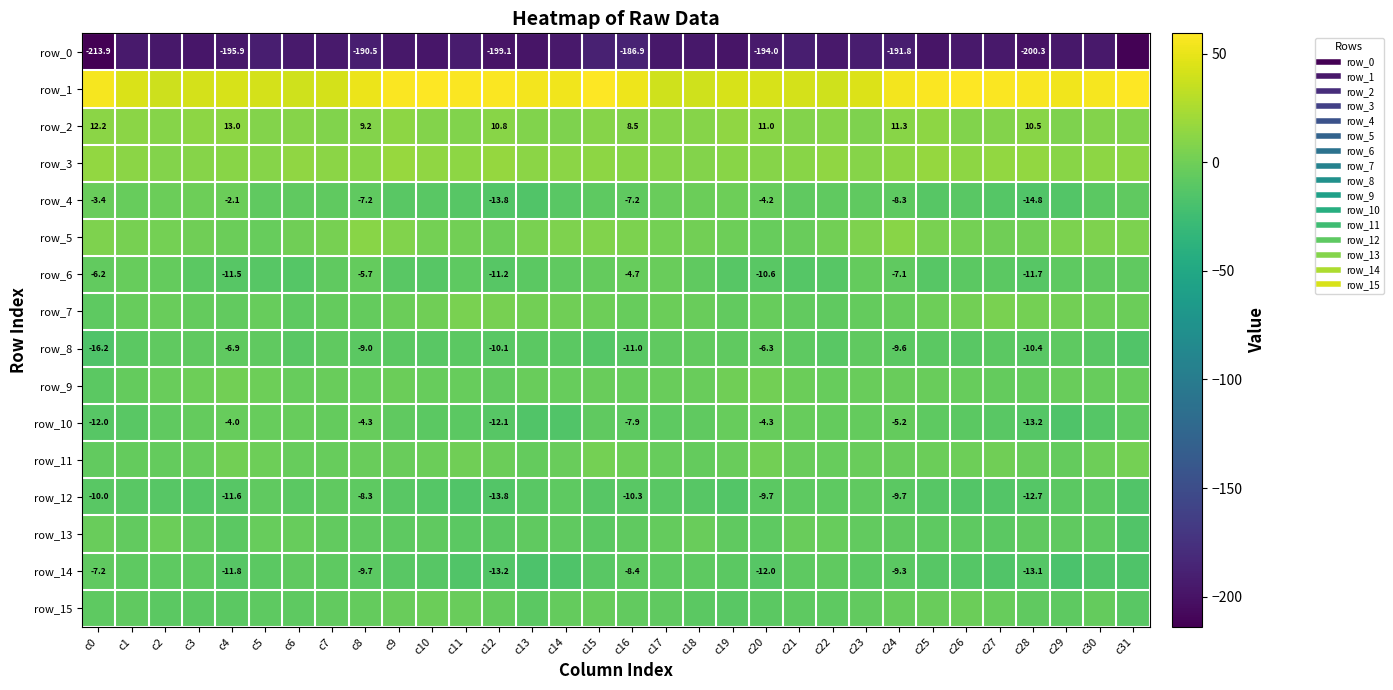

How many data points does each series have?

32